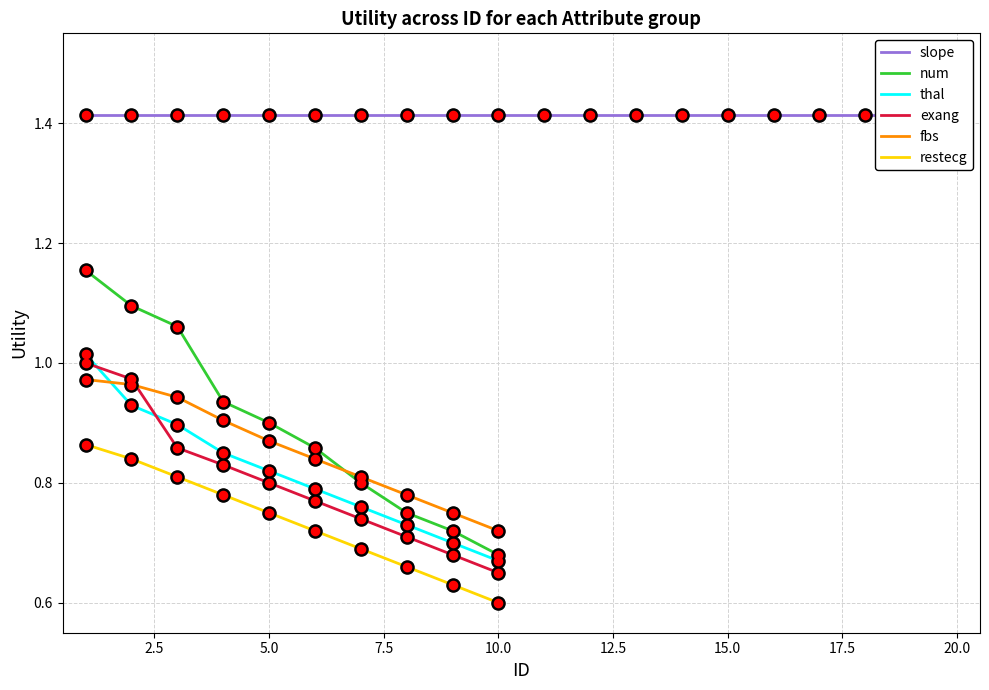

Where is fbs nearest to the value 0?

10.0